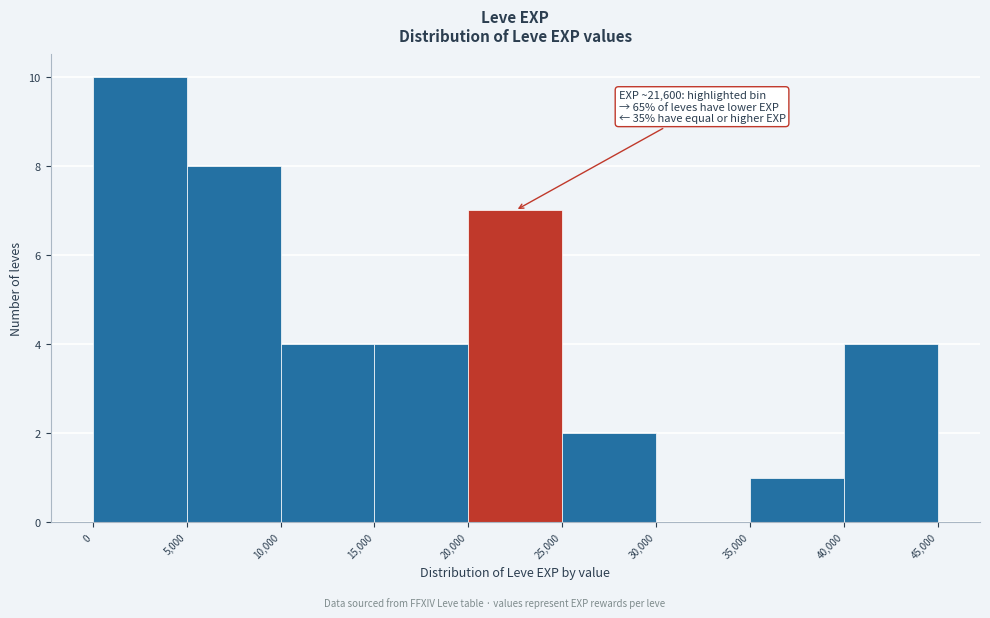

Which range on the x-axis has the tallest bar?

0 to 5,000